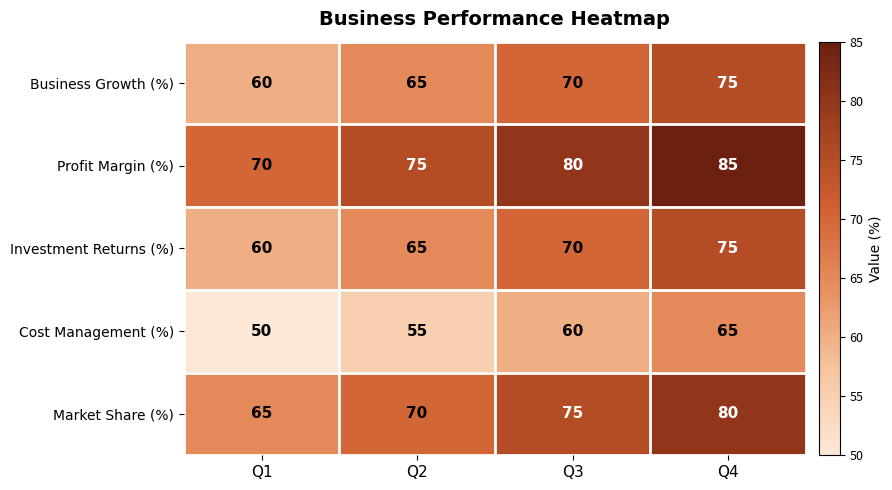

Rank the categories by Profit Margin (%) value from lowest to highest.

Q1, Q2, Q3, Q4